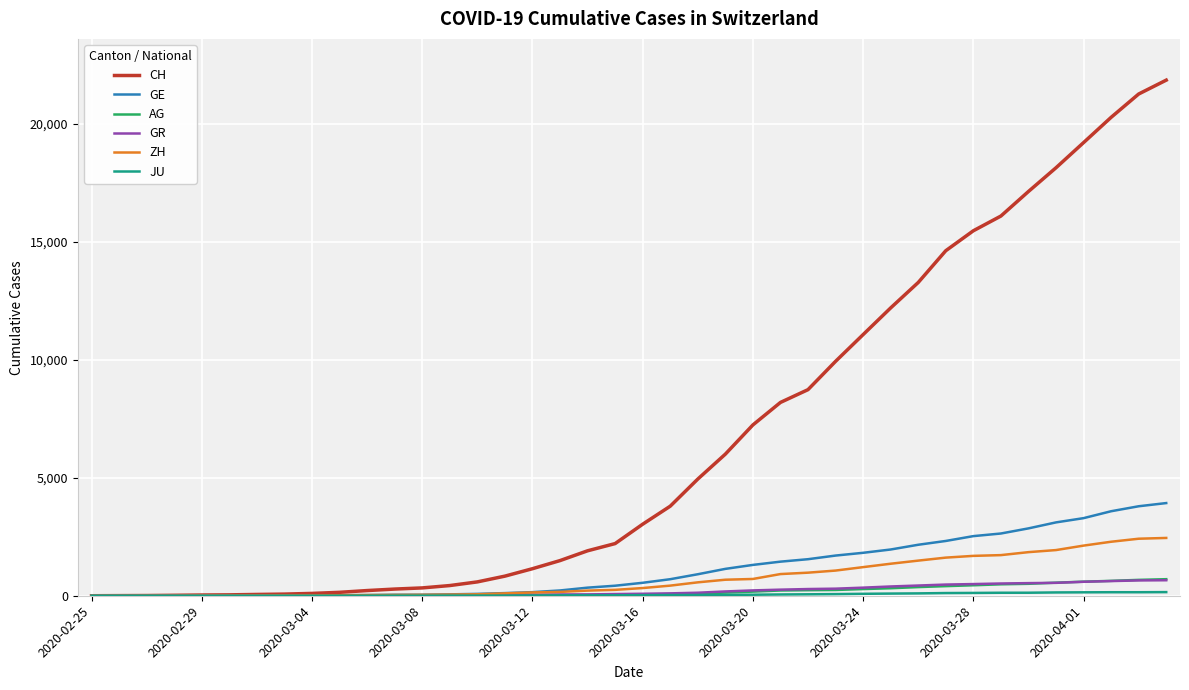

Which series has the largest range (max minus min)?

CH